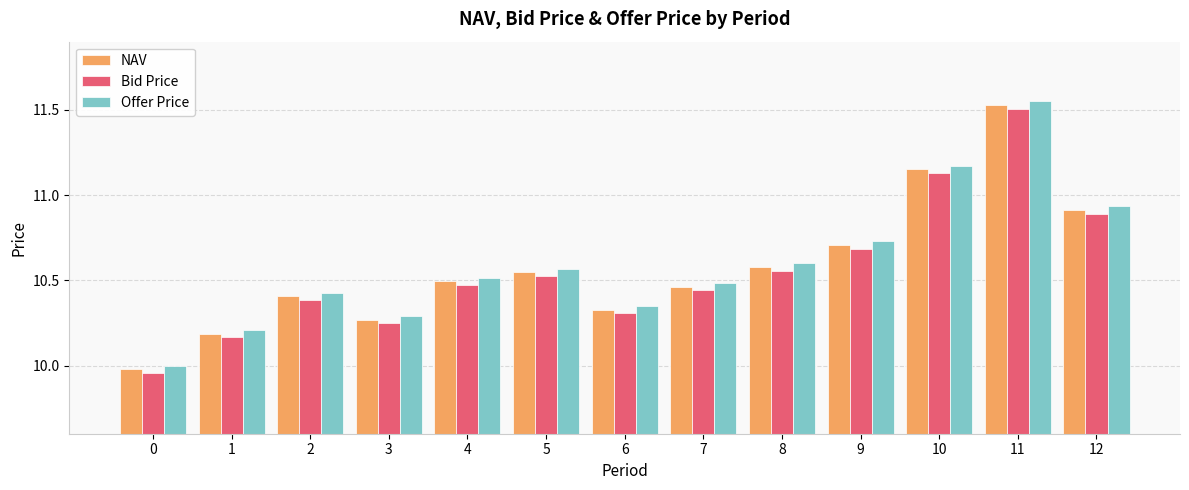

What is the difference between the maximum and minimum values in the Bid Price series?

1.5